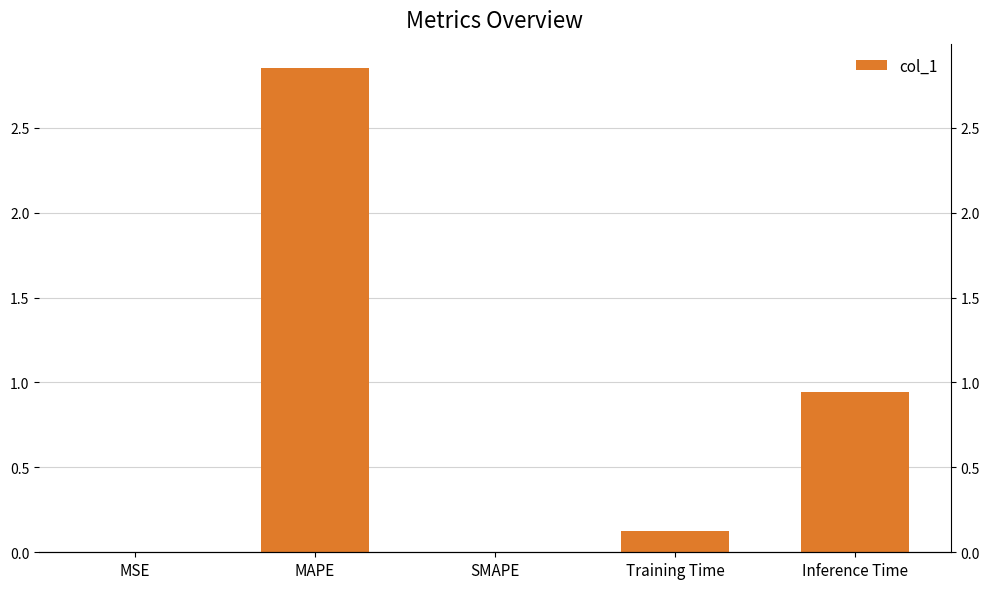

What is the label of the 5th bar from the left?

Inference Time